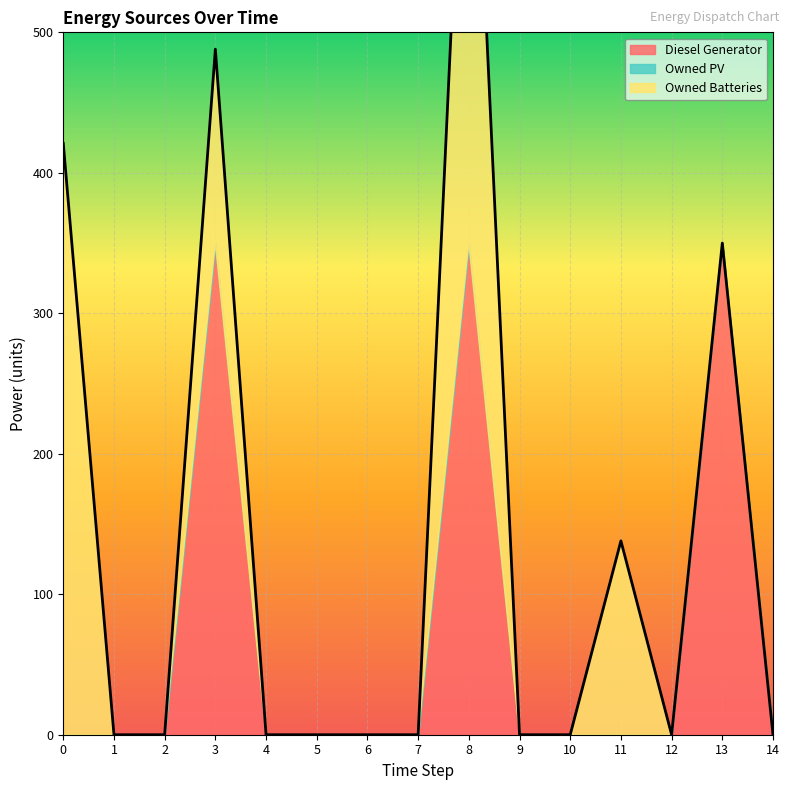

Which has a higher value, 9 or 8?

8